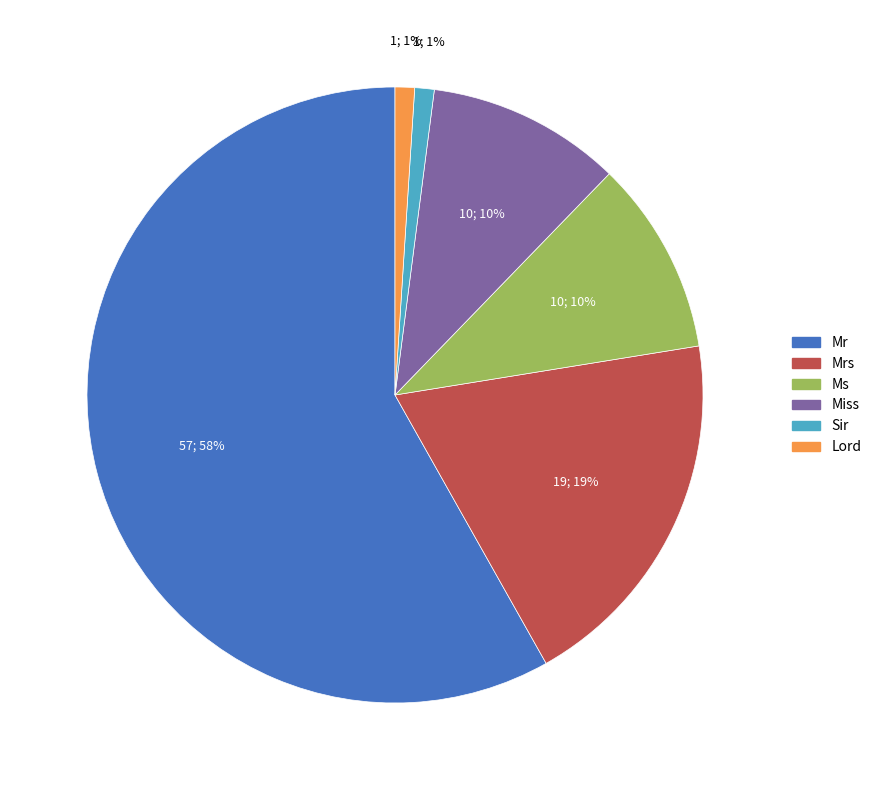

Is the sum of Sir and Lord greater than half?

No